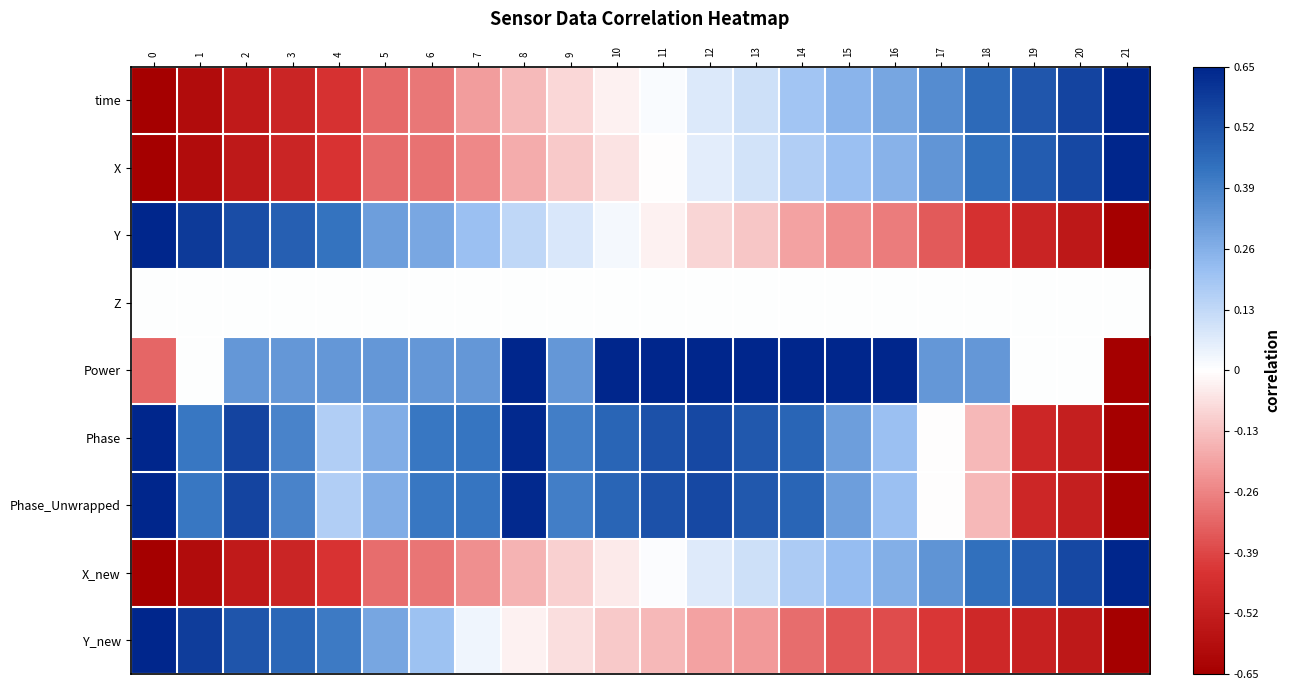

Reading right to left, what are all the values shown in this chart?

time: 21=1.0	20=0.9	19=0.8	18=0.7	17=0.6	16=0.4	15=0.4	14=0.3	13=0.2	12=0.1	11=0.0	10=-0.0	9=-0.1	8=-0.2	7=-0.3	6=-0.4	5=-0.5	4=-0.7	3=-0.8	2=-0.8	1=-0.9	0=-1.0
X: 21=1.0	20=0.8	19=0.8	18=0.7	17=0.5	16=0.4	15=0.3	14=0.3	13=0.1	12=0.1	11=-0.0	10=-0.1	9=-0.2	8=-0.3	7=-0.4	6=-0.5	5=-0.5	4=-0.7	3=-0.8	2=-0.8	1=-0.9	0=-1.0
Y: 21=-1.0	20=-0.8	19=-0.8	18=-0.7	17=-0.5	16=-0.4	15=-0.4	14=-0.3	13=-0.2	12=-0.1	11=-0.0	10=0.0	9=0.1	8=0.2	7=0.3	6=0.4	5=0.5	4=0.7	3=0.7	2=0.8	1=0.9	0=1.0
Z: 21=0.0	20=0.0	19=0.0	18=0.0	17=0.0	16=0.0	15=0.0	14=0.0	13=0.0	12=0.0	11=0.0	10=0.0	9=0.0	8=0.0	7=0.0	6=0.0	5=0.0	4=0.0	3=0.0	2=0.0	1=0.0	0=0.0
Power: 21=-1.0	20=0.0	19=0.0	18=0.5	17=0.5	16=1.0	15=1.0	14=1.0	13=1.0	12=1.0	11=1.0	10=1.0	9=0.5	8=1.0	7=0.5	6=0.5	5=0.5	4=0.5	3=0.5	2=0.5	1=0.0	0=-0.5
Phase: 21=-1.0	20=-0.8	19=-0.7	18=-0.2	17=-0.0	16=0.3	15=0.5	14=0.7	13=0.8	12=0.8	11=0.8	10=0.7	9=0.6	8=1.0	7=0.7	6=0.6	5=0.4	4=0.3	3=0.6	2=0.9	1=0.6	0=1.0
Phase_Unwrapped: 21=-1.0	20=-0.8	19=-0.7	18=-0.2	17=-0.0	16=0.3	15=0.5	14=0.7	13=0.8	12=0.8	11=0.8	10=0.7	9=0.6	8=1.0	7=0.7	6=0.6	5=0.4	4=0.3	3=0.6	2=0.9	1=0.6	0=1.0
X_new: 21=1.0	20=0.8	19=0.8	18=0.7	17=0.5	16=0.4	15=0.3	14=0.3	13=0.2	12=0.1	11=0.0	10=-0.1	9=-0.2	8=-0.2	7=-0.4	6=-0.4	5=-0.5	4=-0.7	3=-0.8	2=-0.8	1=-0.9	0=-1.0
Y_new: 21=-1.0	20=-0.8	19=-0.8	18=-0.7	17=-0.6	16=-0.6	15=-0.5	14=-0.5	13=-0.3	12=-0.3	11=-0.2	10=-0.2	9=-0.1	8=-0.0	7=0.1	6=0.3	5=0.4	4=0.6	3=0.7	2=0.8	1=0.9	0=1.0